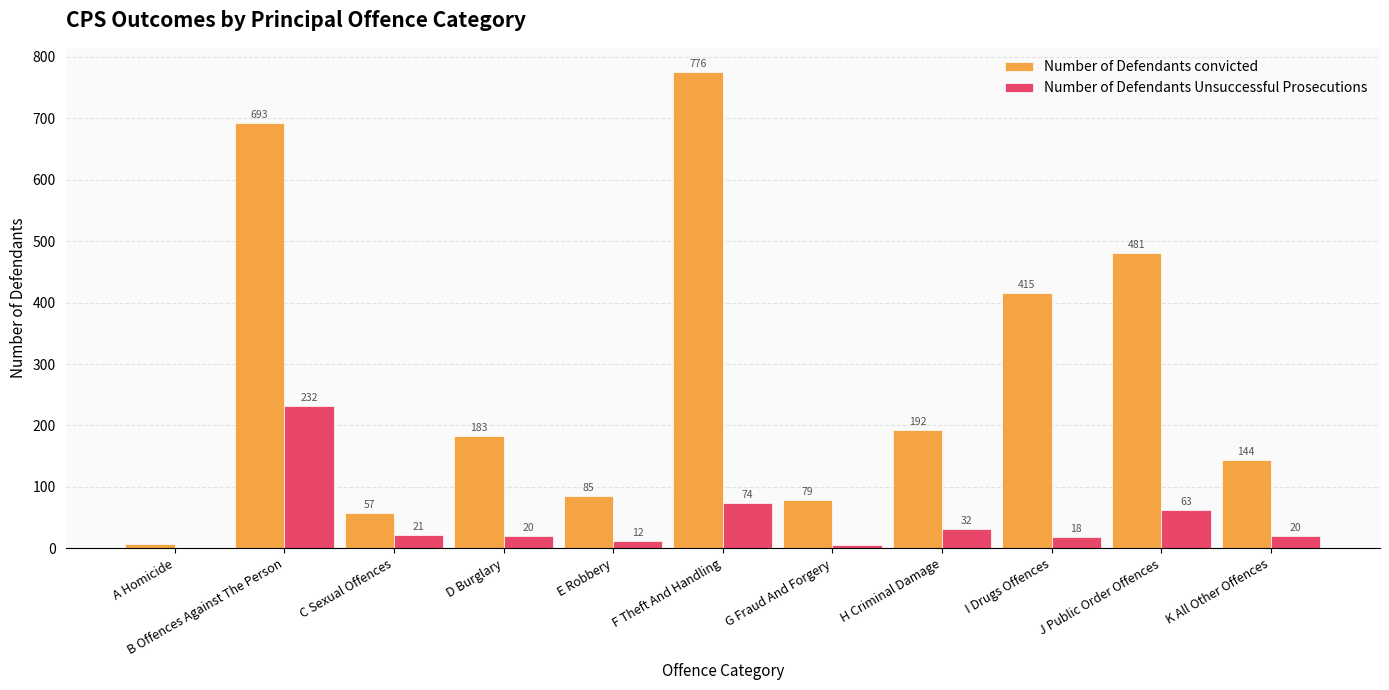

What is the average value of the Number of Defendants Unsuccessful Prosecutions series?

45